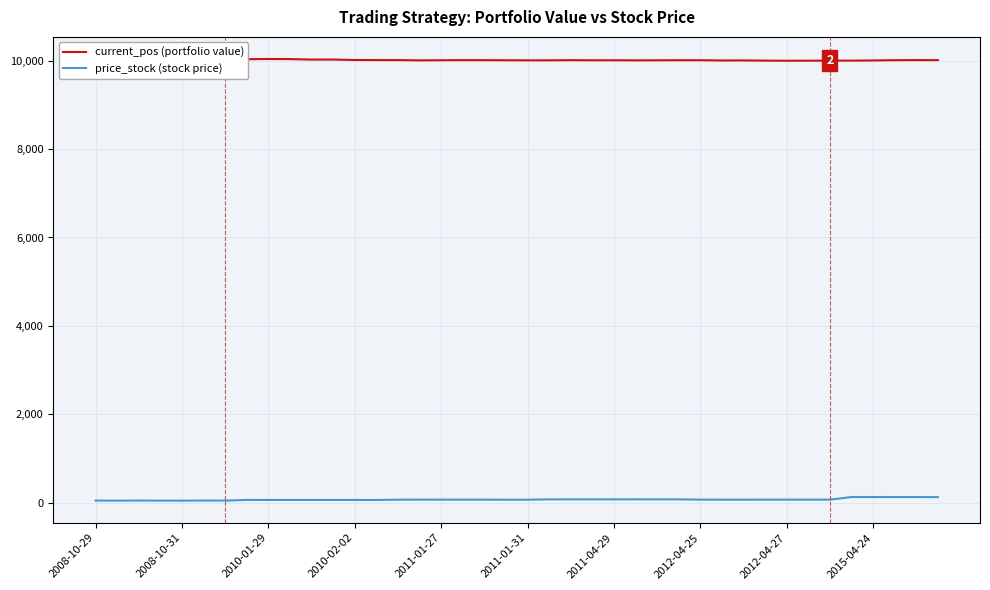

What is the minimum value for current_pos (portfolio value)?

9995.4